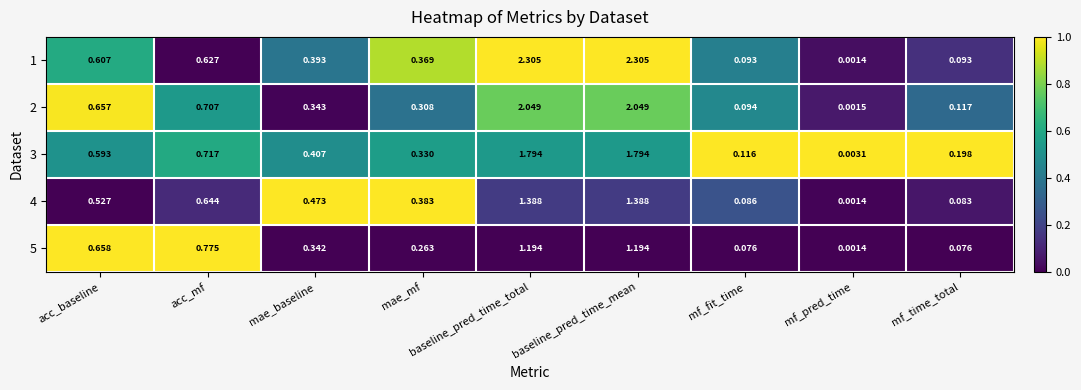

Which category has the lowest value across all series?

mf_pred_time